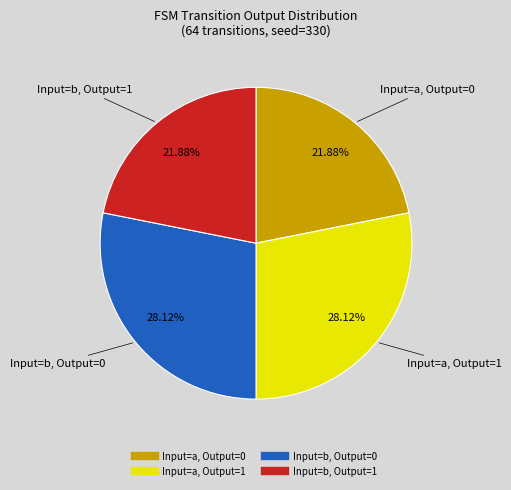

Is there any slice that represents more than half of the pie?

No